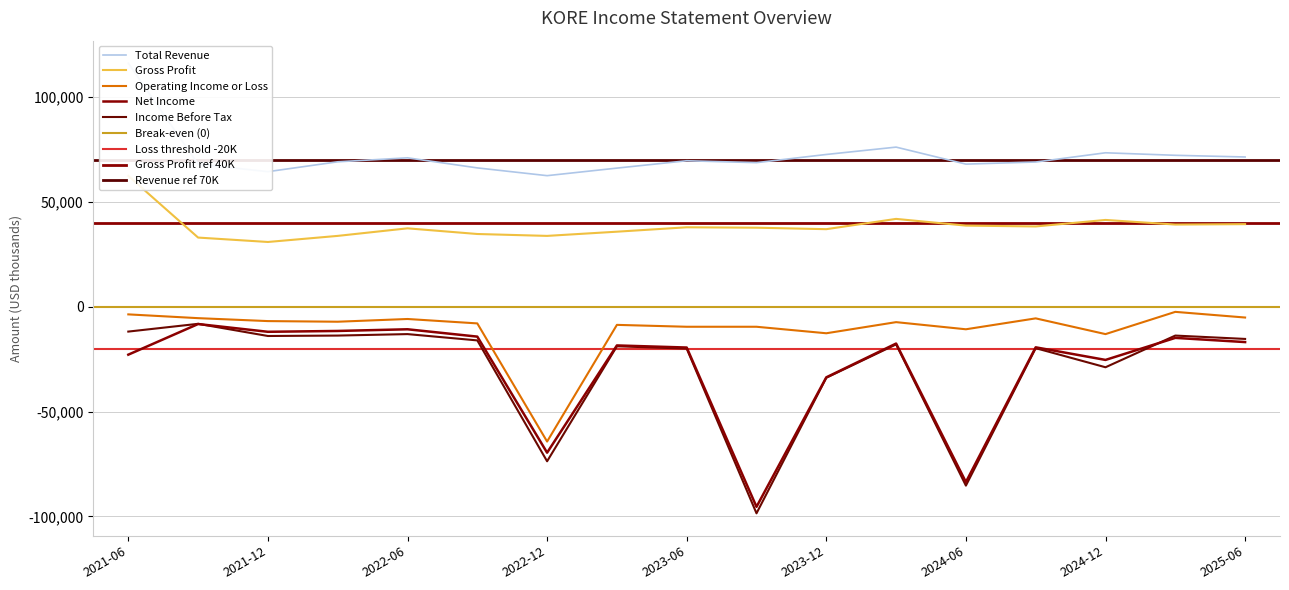

True or false: Operating Income or Loss has a value of -6900 at 2021-12-31.

True